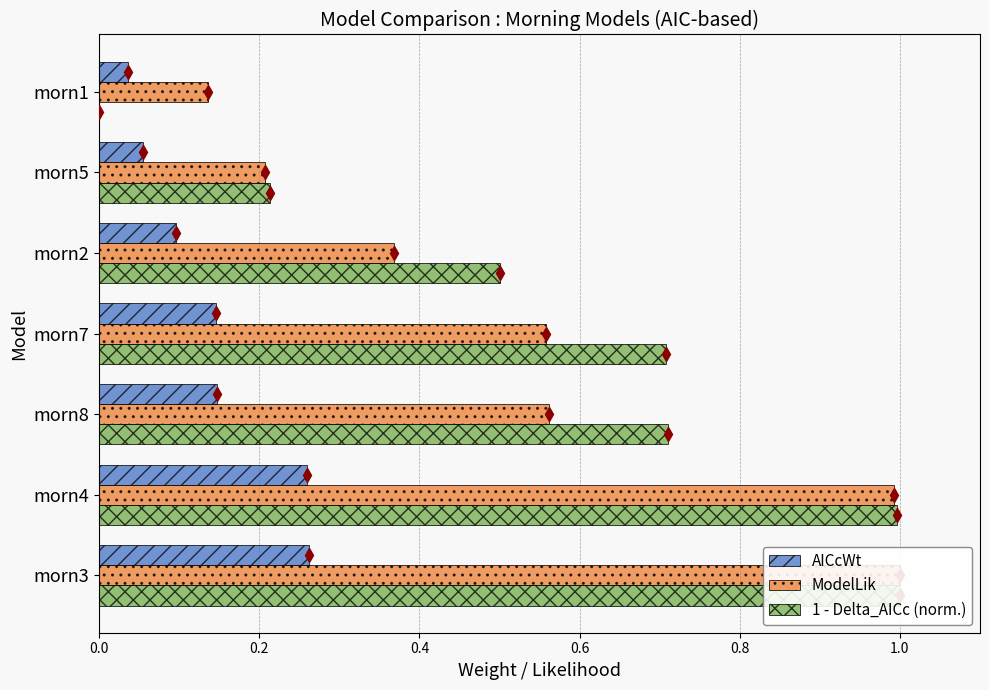

What is the maximum value for 1 - Delta_AICc (norm.)?

1.0